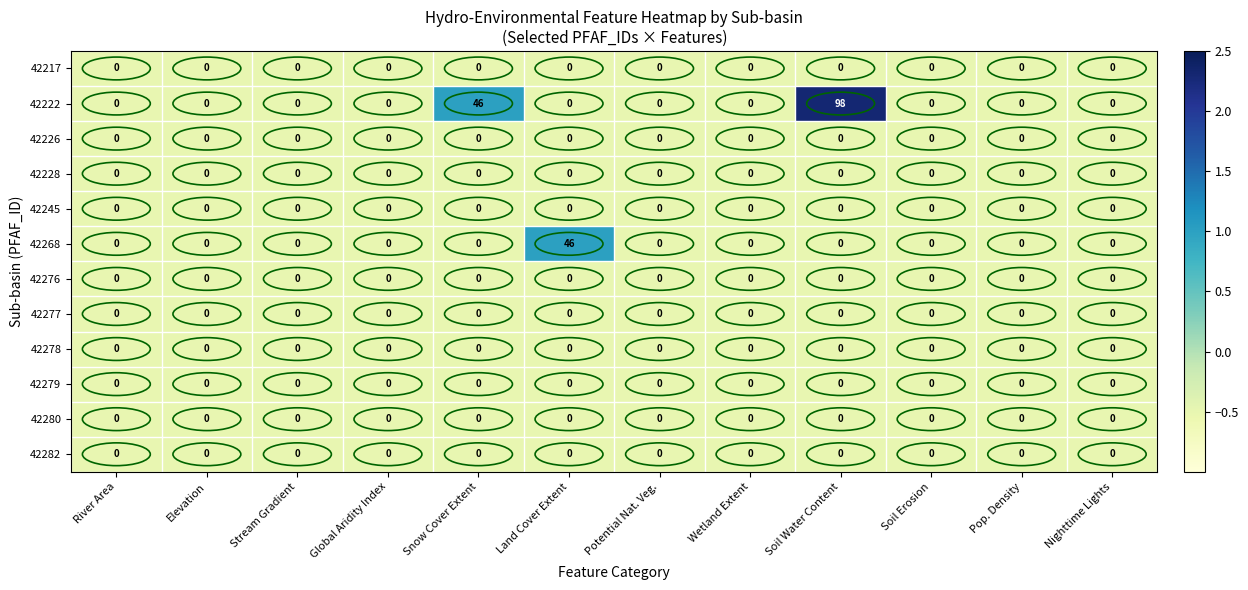

Which series has the largest range (max minus min)?

42222